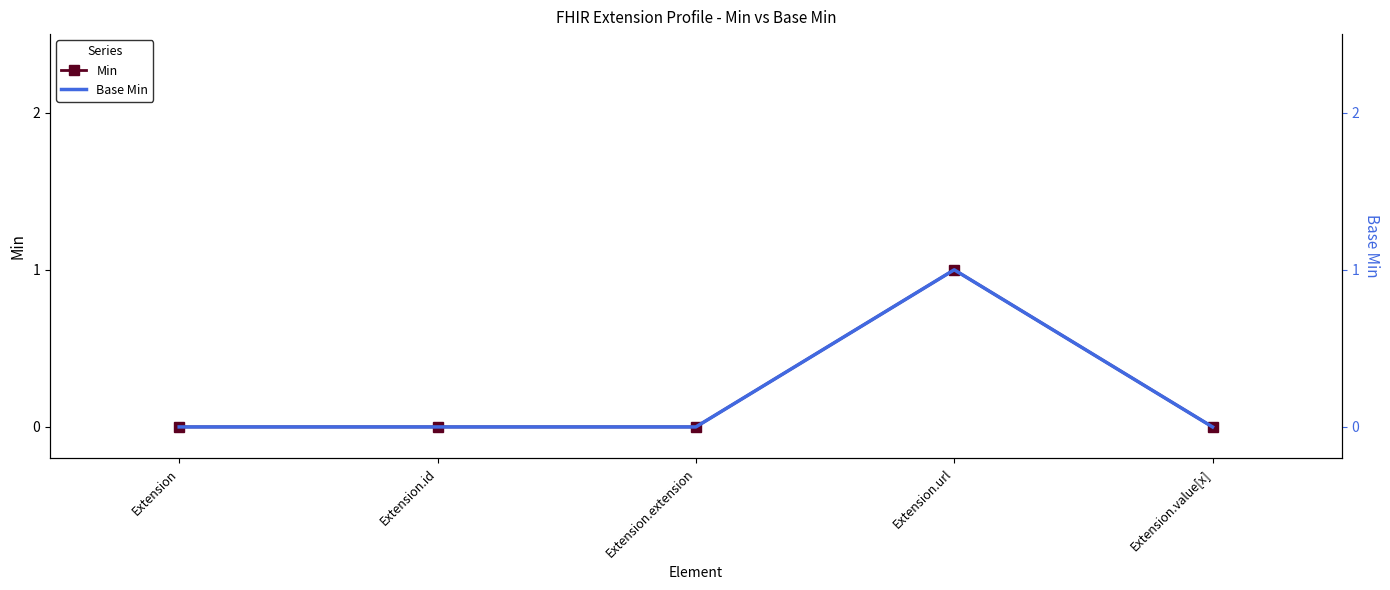

At which label does Base Min reach its peak?

Extension.url